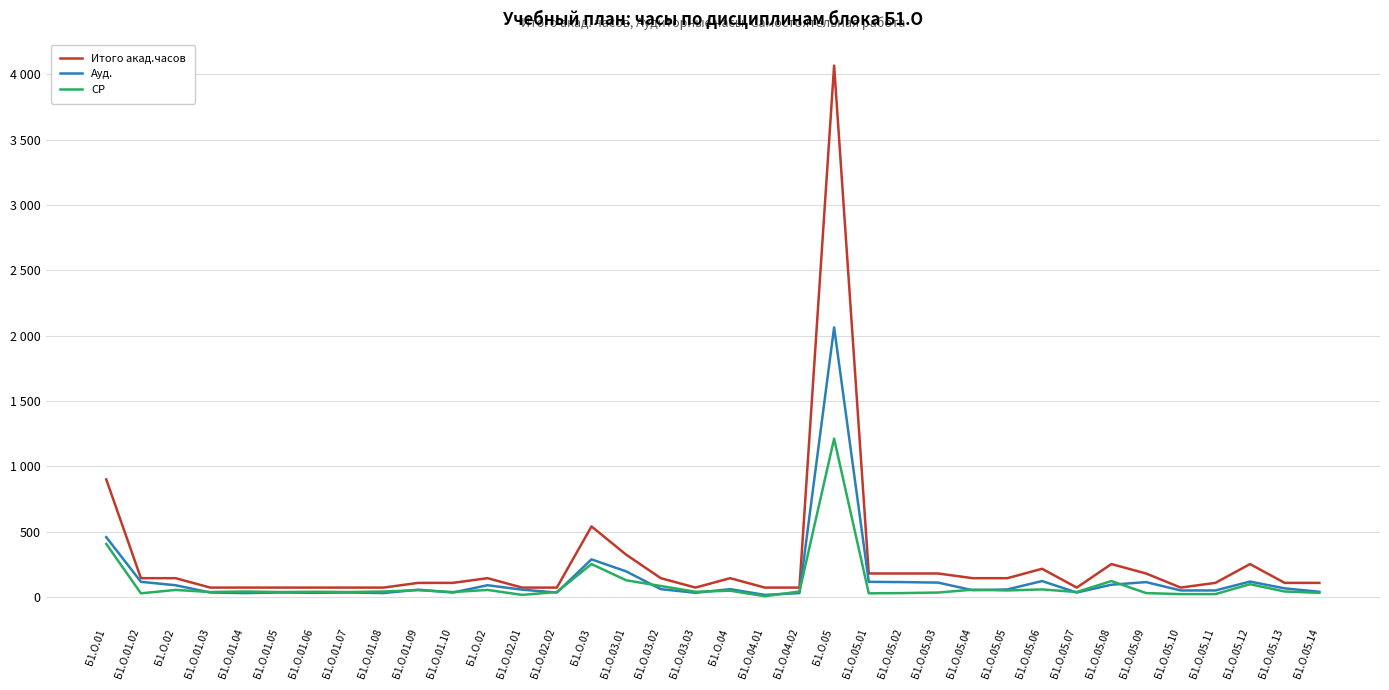

Which has a higher value, Б1.О.05.08 or Б1.О.05.07?

Б1.О.05.08